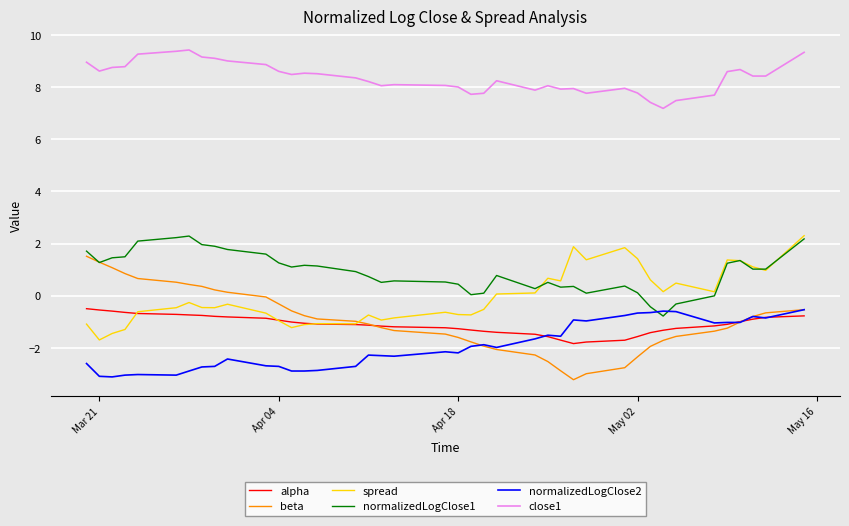

What is the difference between the maximum and minimum values in the spread series?

4.0